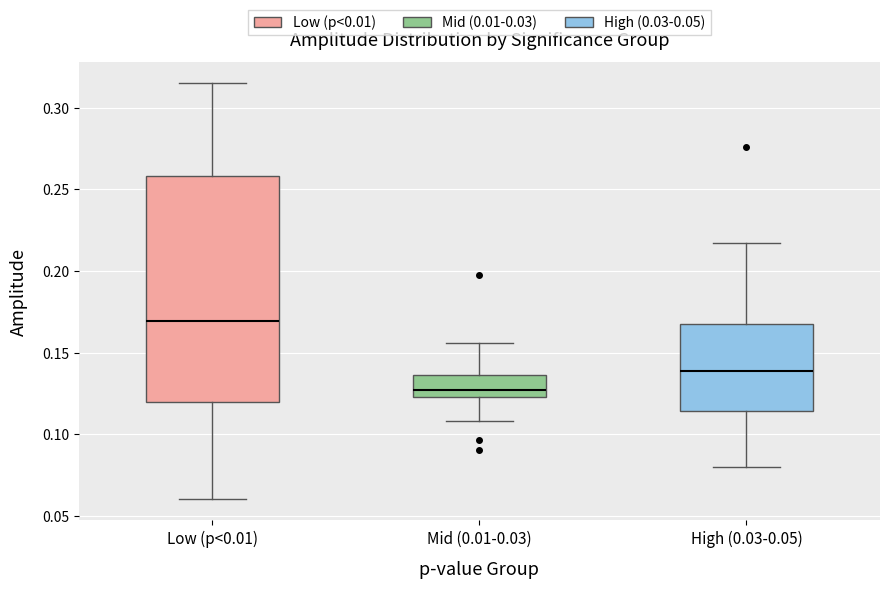

Which box has the lowest median line?

Mid (0.01-0.03)